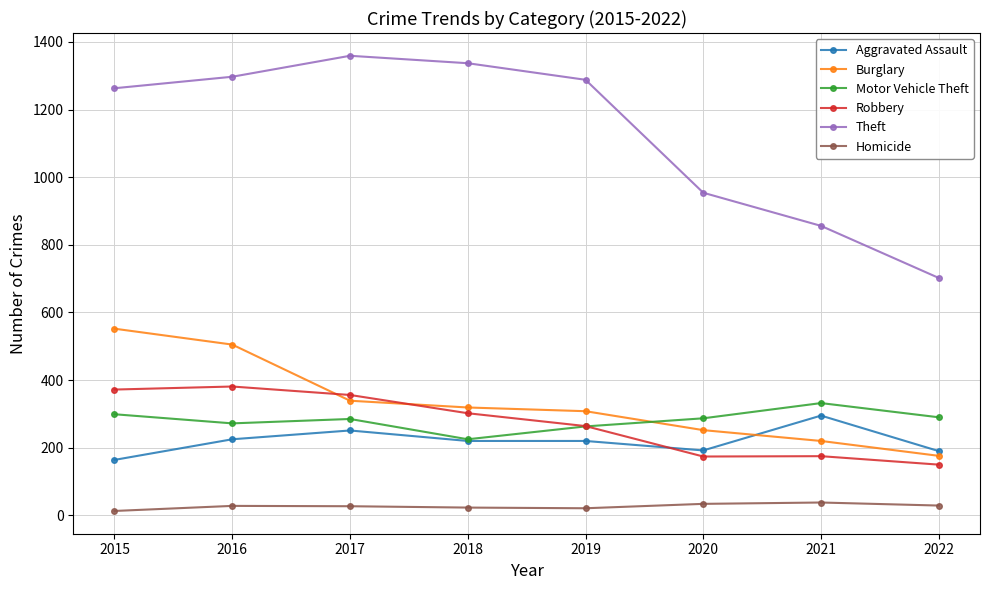

True or false: Homicide and Motor Vehicle Theft cross at least once.

False